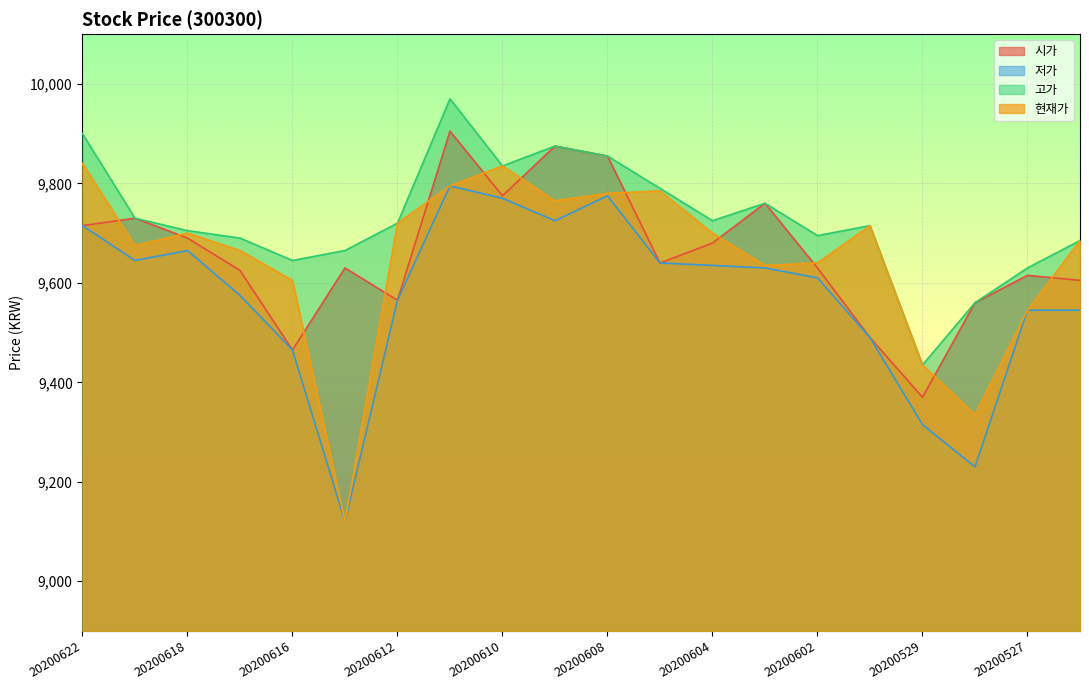

True or false: 시가 has more than 0 interior local peaks.

True